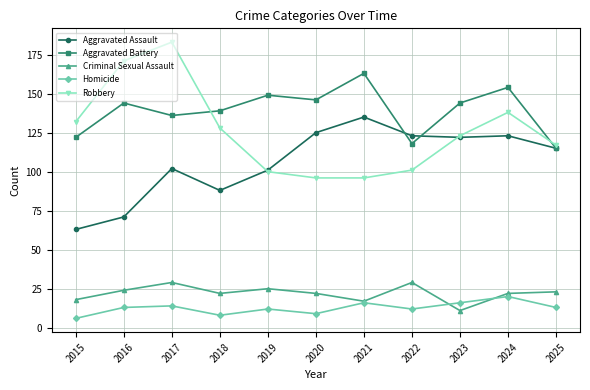

How many interior local peaks does the Homicide series have?

4